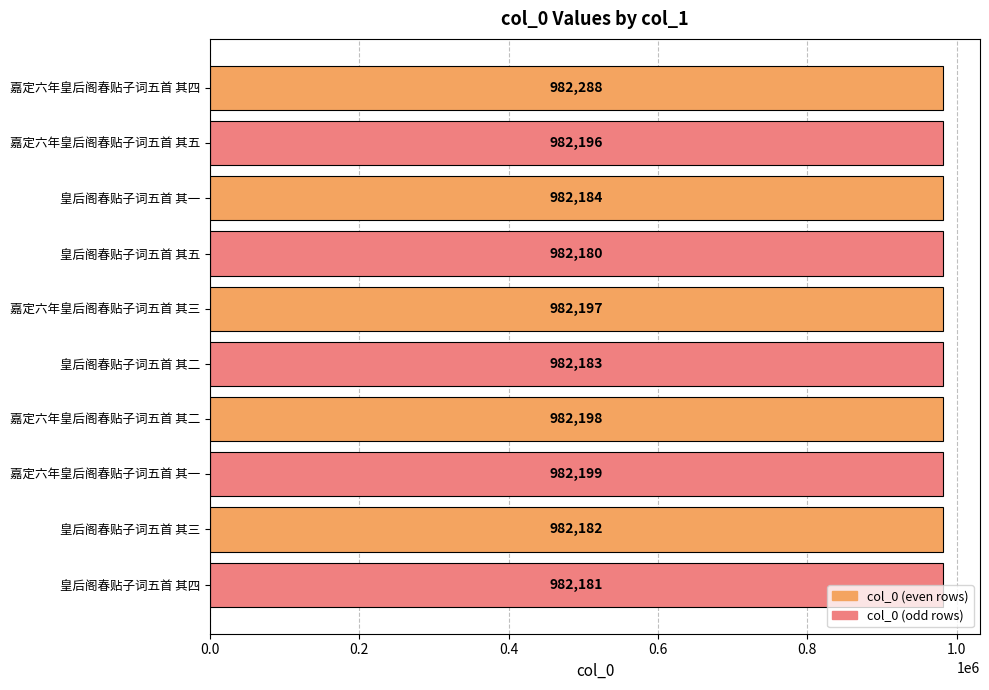

What is the smallest value displayed?

982180